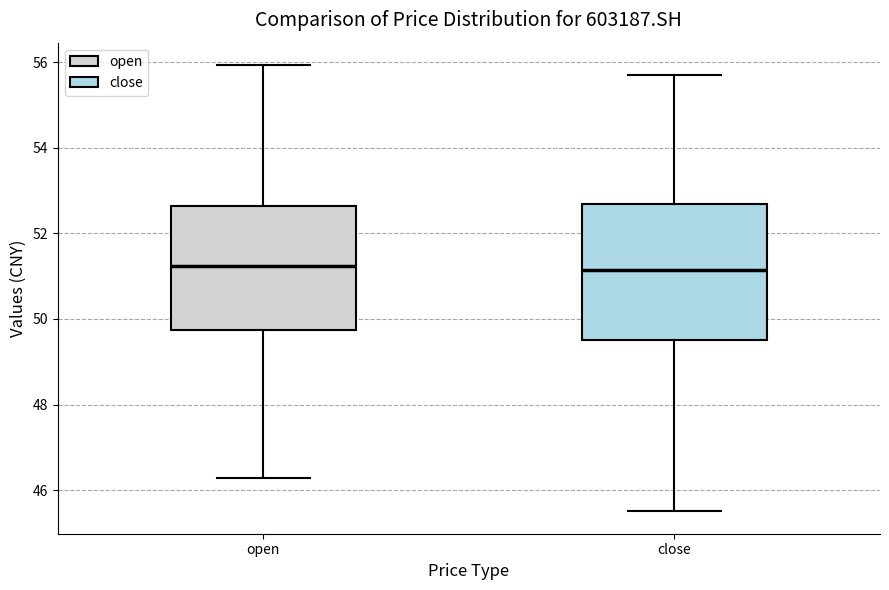

Where is the lower edge of the box for close on the y-axis? The values are not printed on the chart, so give them approximately, as read against the axis.

49.6